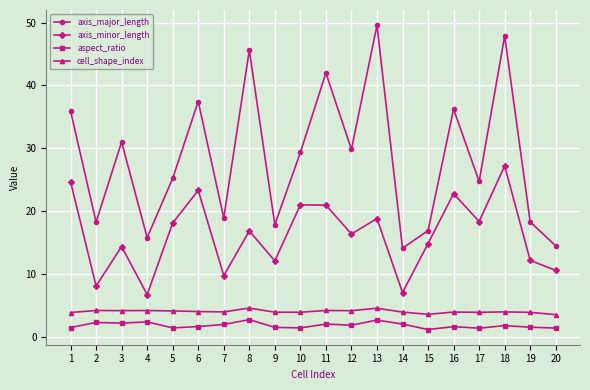

True or false: axis_major_length and aspect_ratio cross at least once.

False